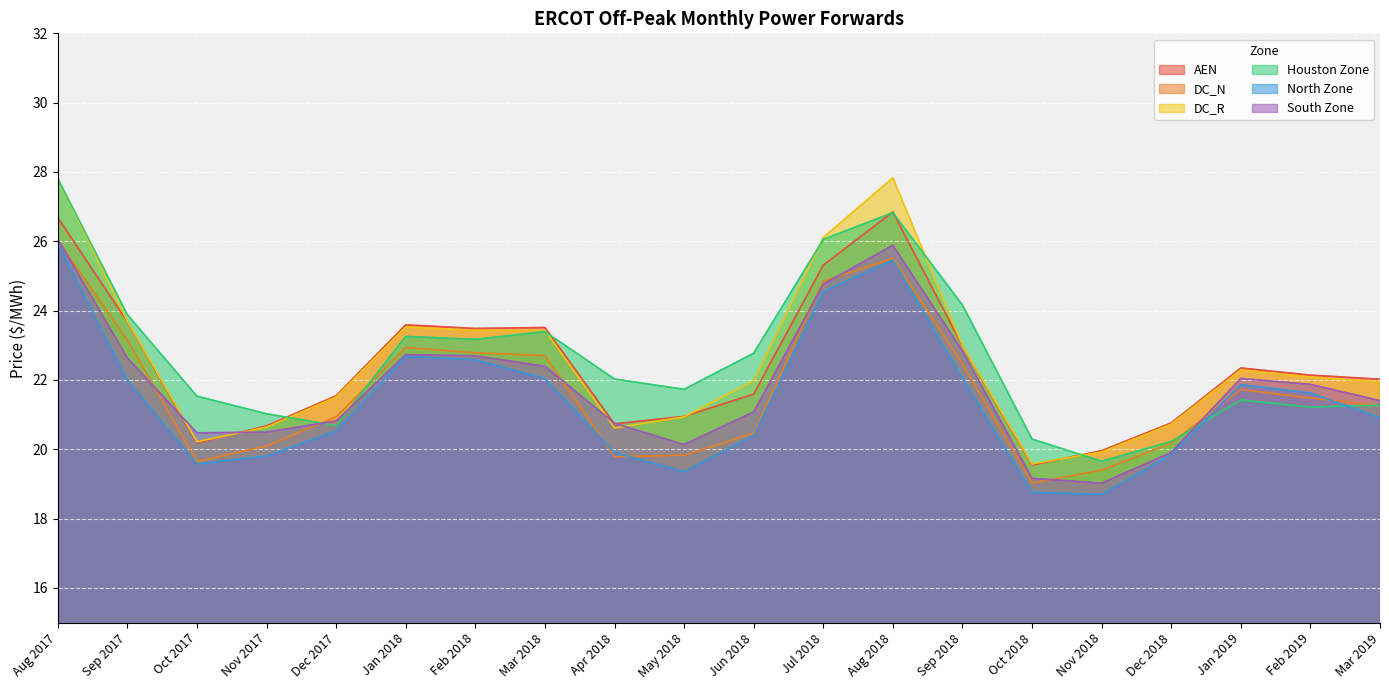

At which category does the chart reach its minimum across all series?

Nov 2018